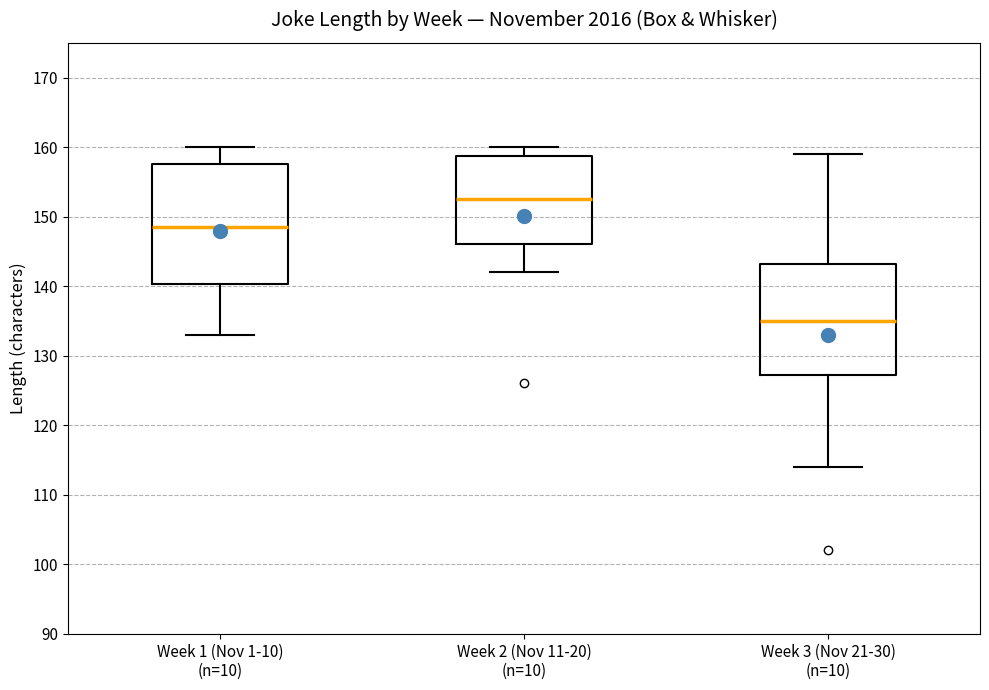

Reading left to right, transcribe this box plot: for each box, give where its median line is, the range the box spans, and where its two whiskers end, as read against the y-axis. The values are not printed on the chart, so give them approximately, as read against the axis.

Week 1 (Nov 1-10) (n=10): median 149, box 140 to 158, whiskers 133 to 160
Week 2 (Nov 11-20) (n=10): median 153, box 146 to 159, whiskers 142 to 160
Week 3 (Nov 21-30) (n=10): median 135, box 127 to 143, whiskers 114 to 159